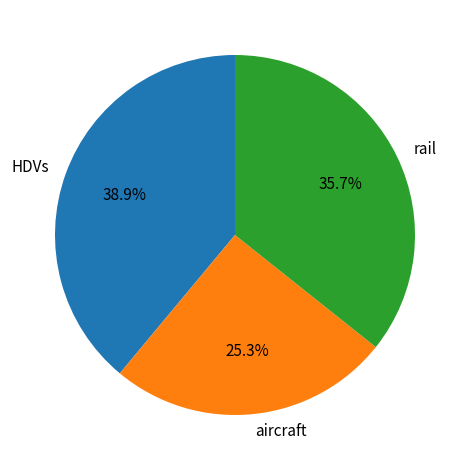

What percentage do aircraft and HDVs together represent?

64.3%